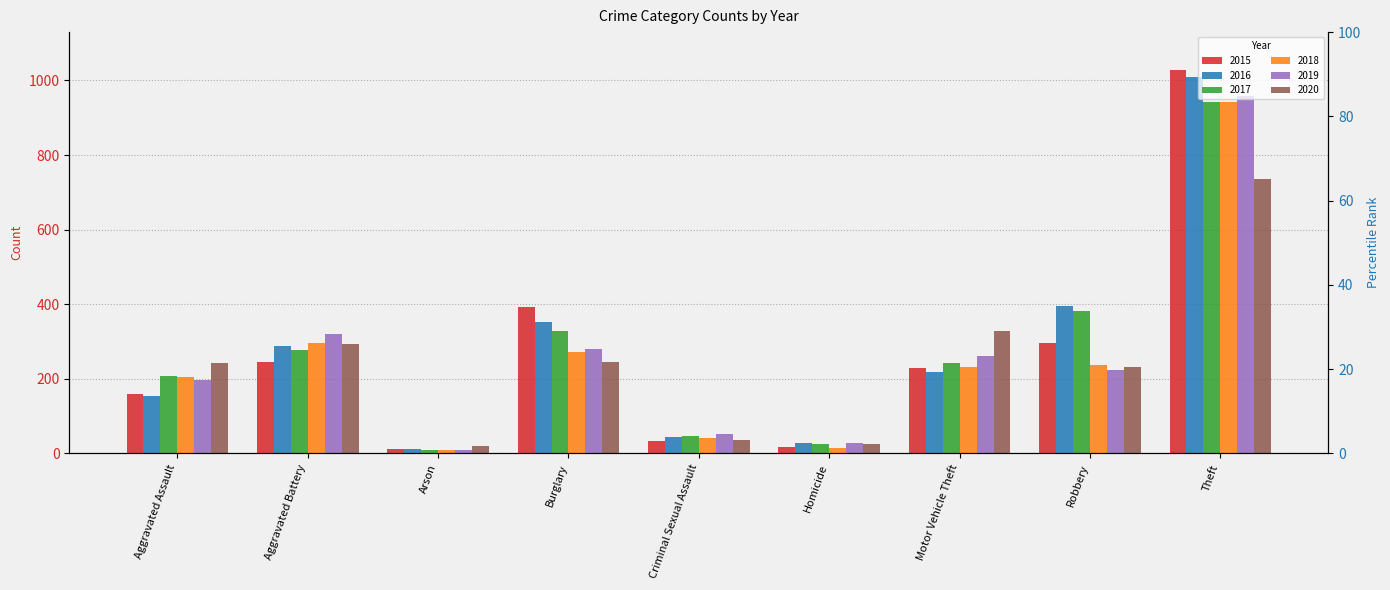

Which series has the largest range (max minus min)?

2015